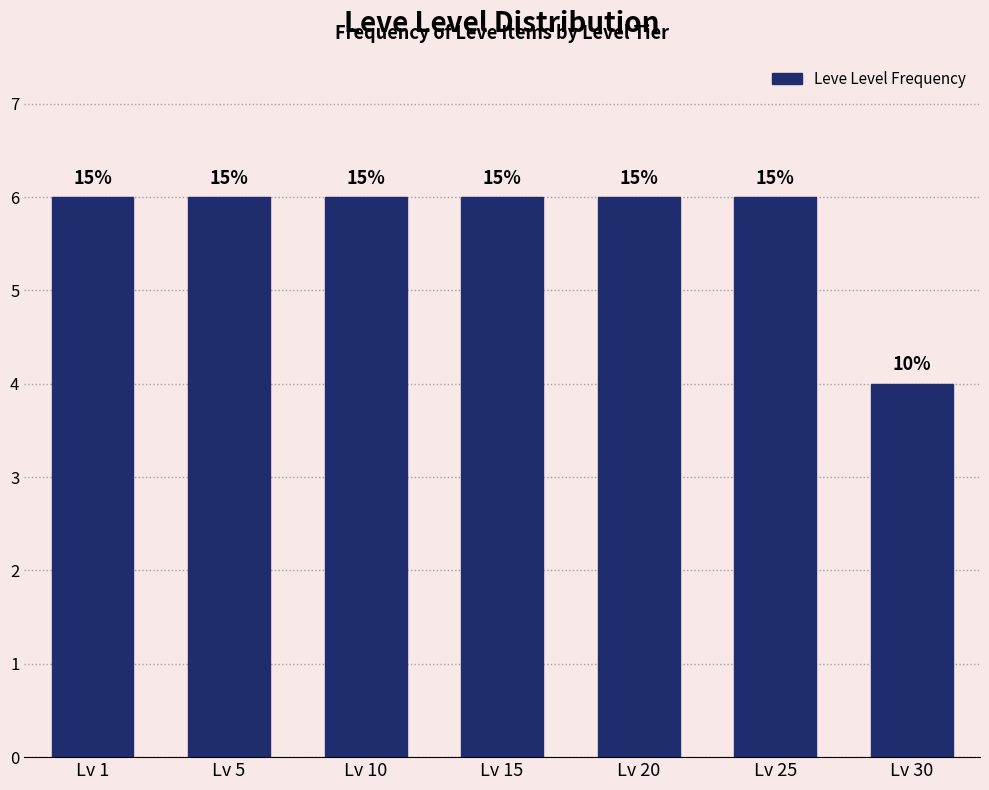

Does the chart contain any negative values?

No